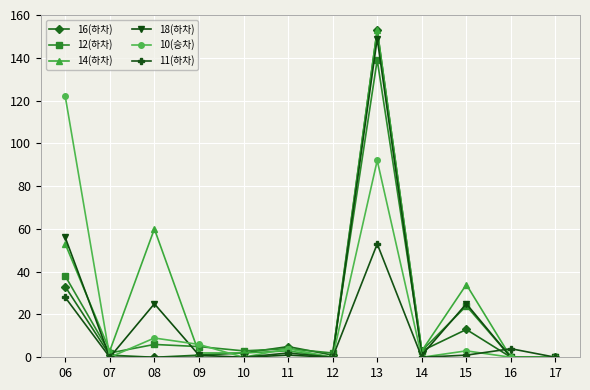

Count the number of data series in this chart.

6